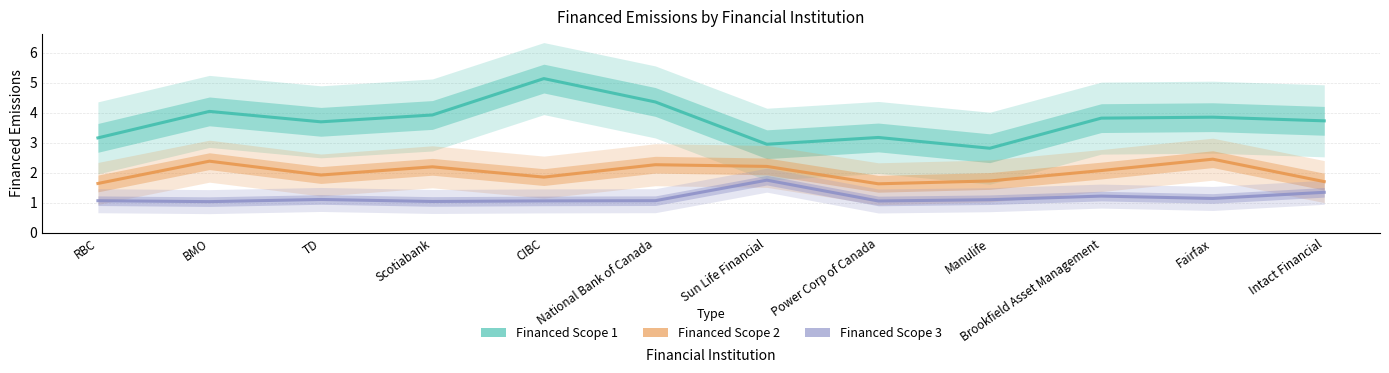

What is the total value across all series at Sun Life Financial?

6.9